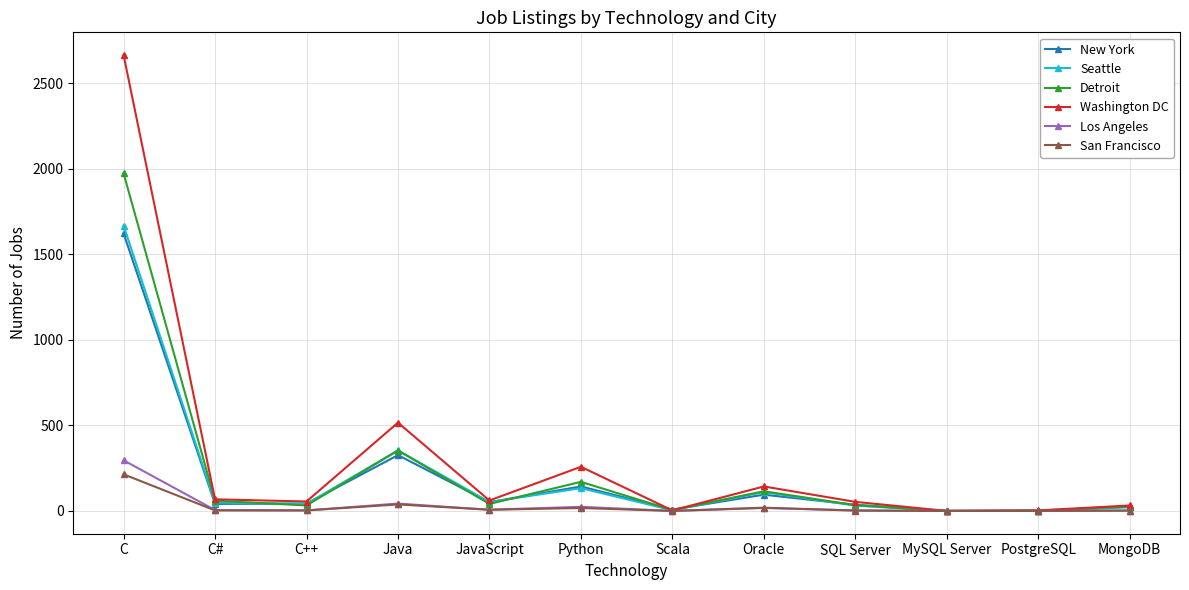

At which category is the sum across all series the highest?

C